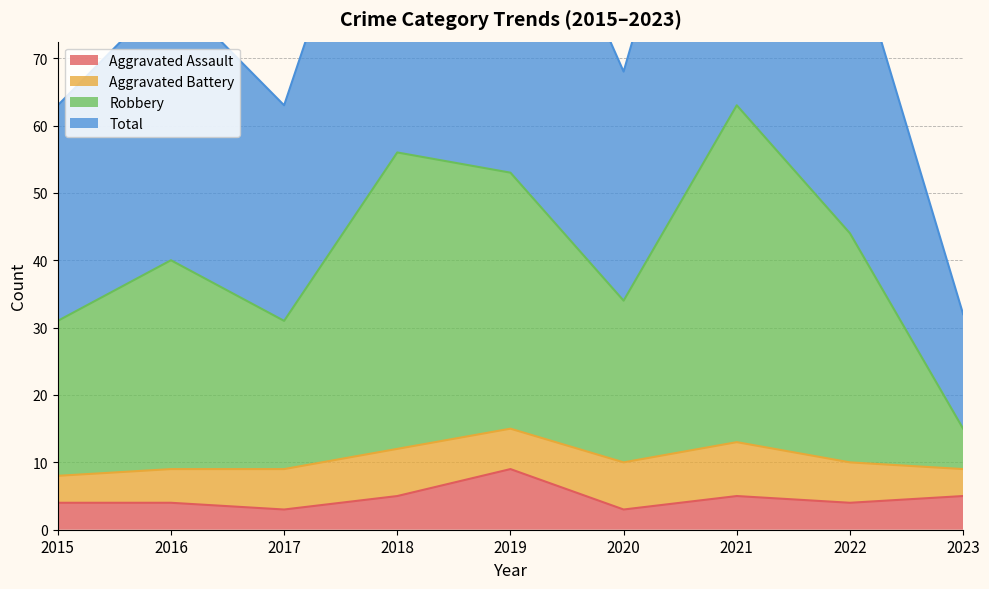

Which series changed the most between 2021 and 2023?

Total